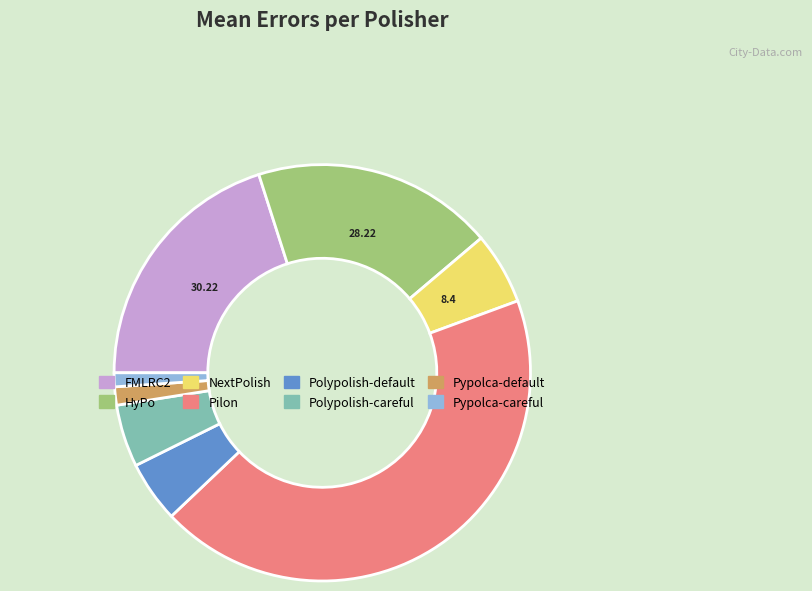

Which has a higher value, Pilon or FMLRC2?

Pilon